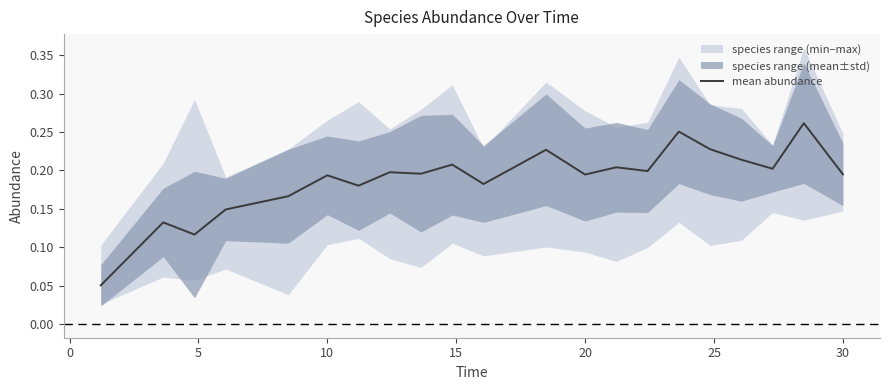

How many values are between 0 and 1?

21